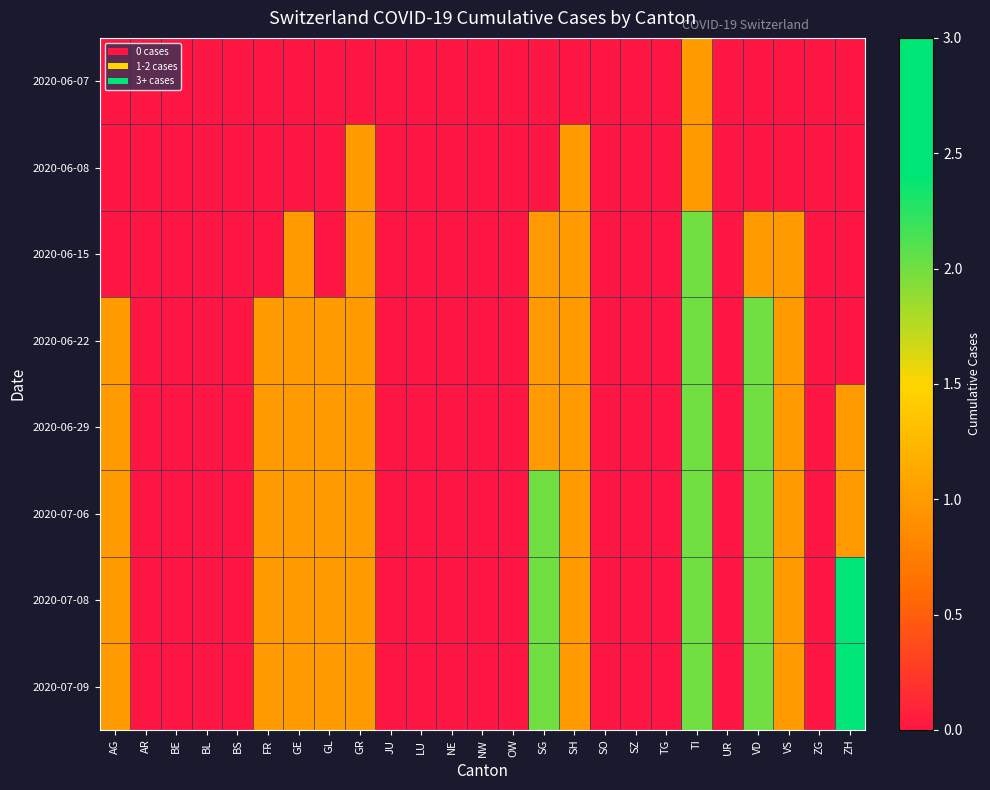

List the series in order of their peak value, lowest first.

2020-06-07, 2020-06-08, 2020-06-15, 2020-06-22, 2020-06-29, 2020-07-06, 2020-07-08, 2020-07-09